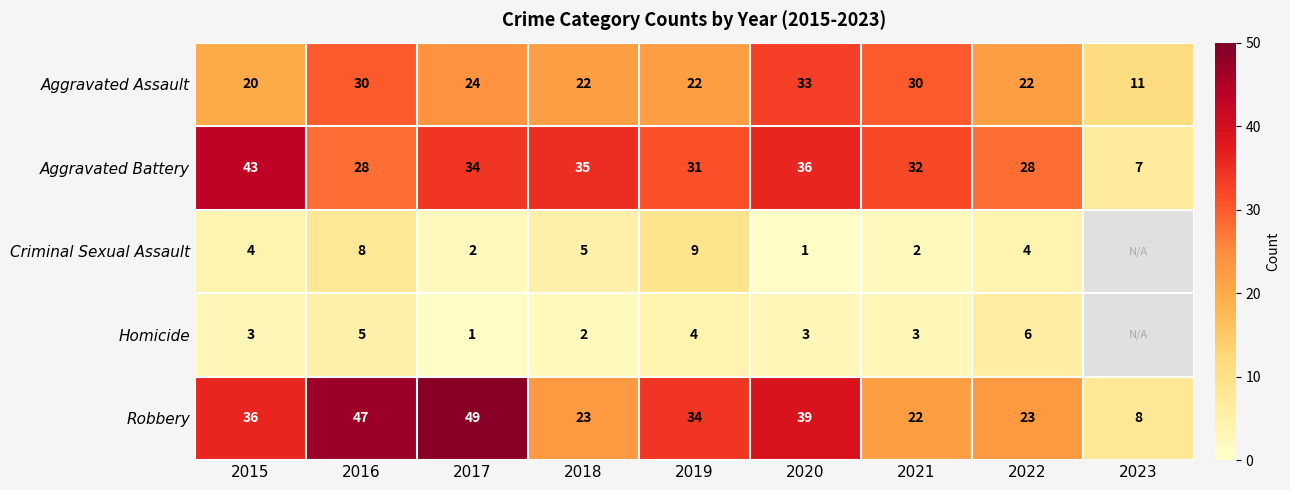

At 2018, list the series in order from largest to smallest.

Aggravated Battery, Robbery, Aggravated Assault, Criminal Sexual Assault, Homicide